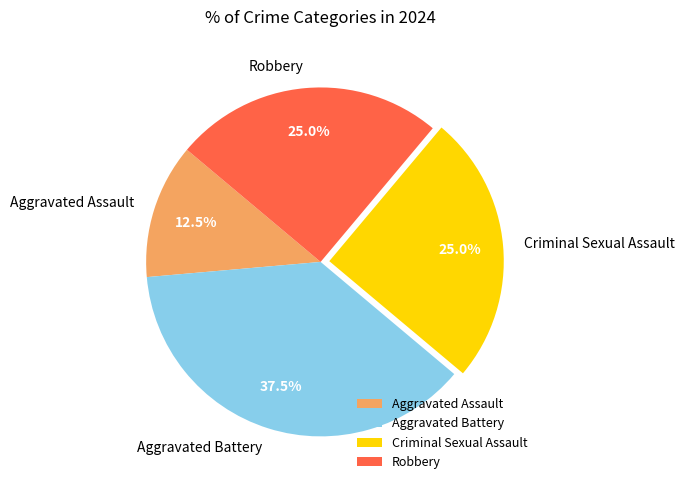

True or false: Aggravated Battery accounts for 51% of the total.

False